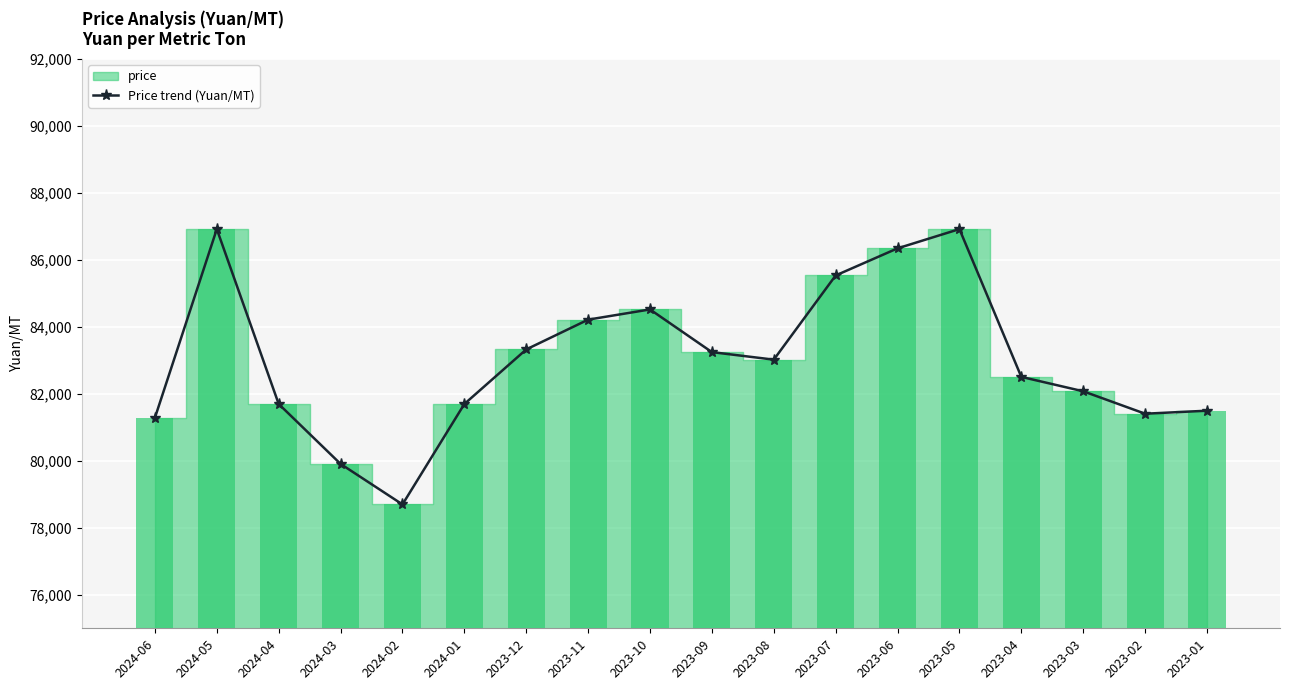

Reading right to left, transcribe all the data shown in this chart.

81500	81410	82080	82510	86925	86350	85540	83025	83250	84525	84220	83330	81700	78700	79910	81700	86925	81290